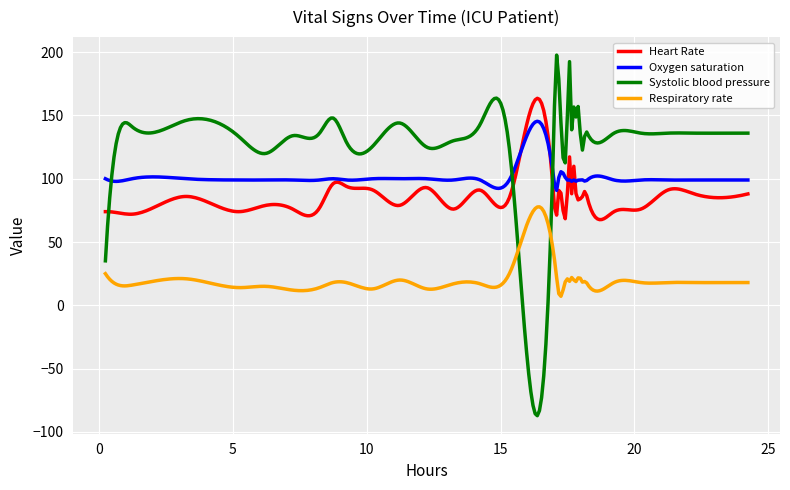

Which series has the largest total across all categories?

Systolic blood pressure